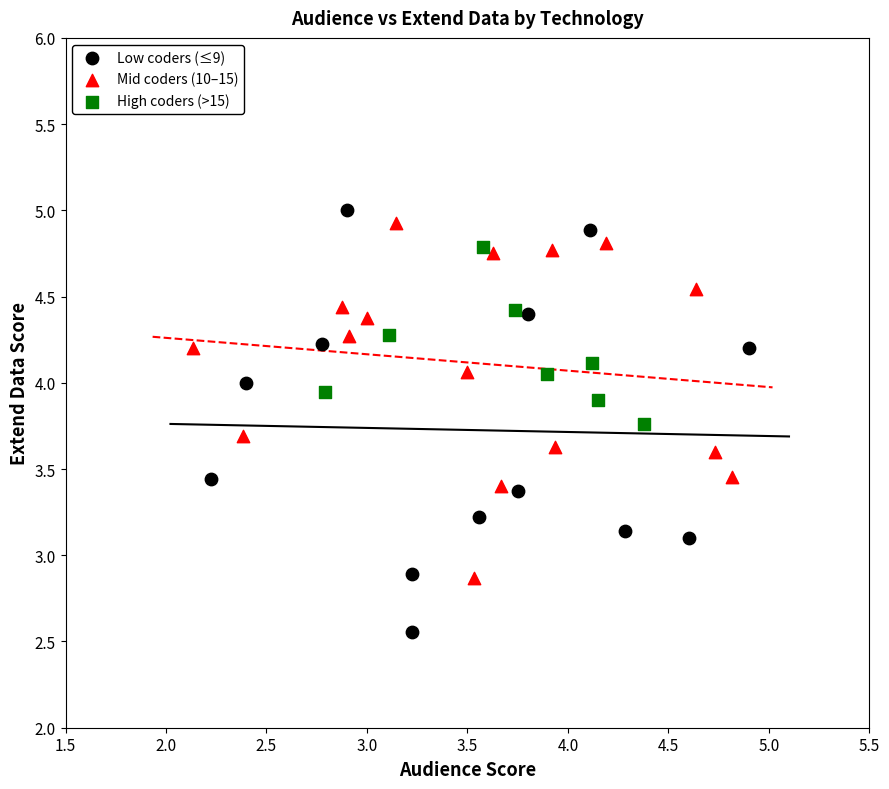

Which series has the largest Y range (max minus min)?

Low coders (≤9)